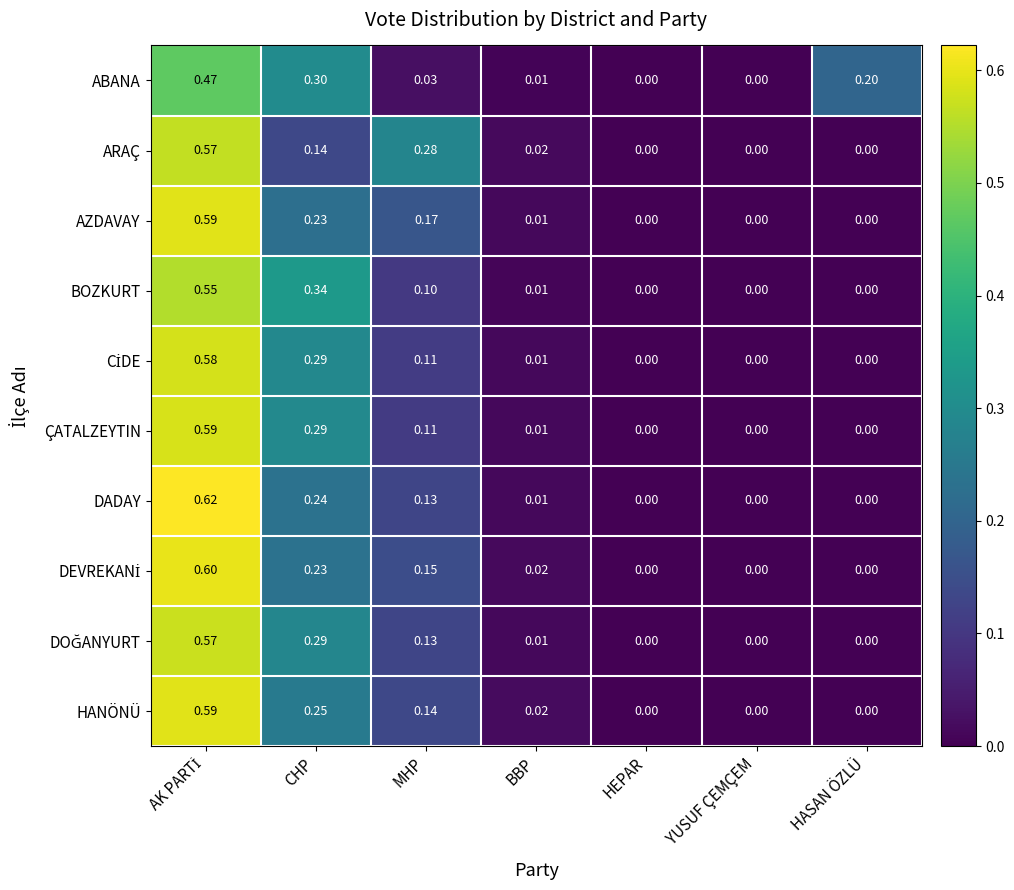

What is the total value across all series at HASAN ÖZLÜ?

0.2